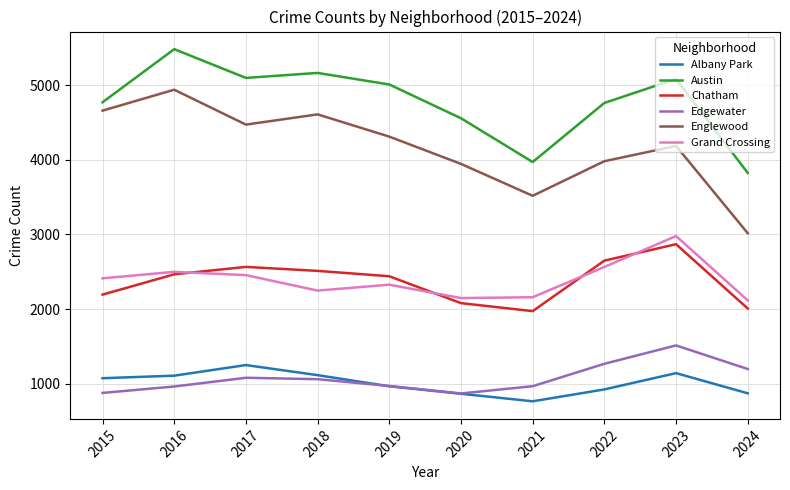

What is the sum of all Englewood values?

41631